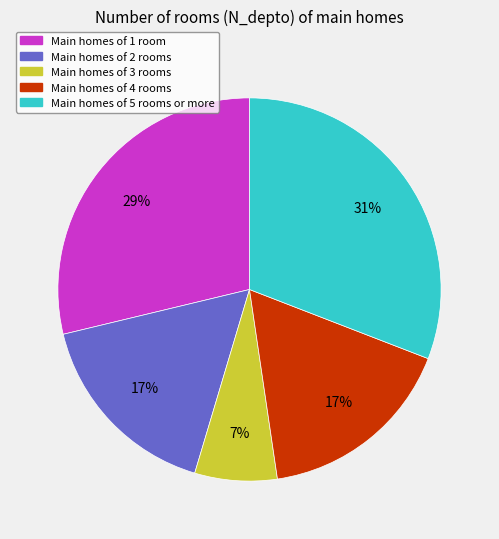

Does any single category account for the majority?

No